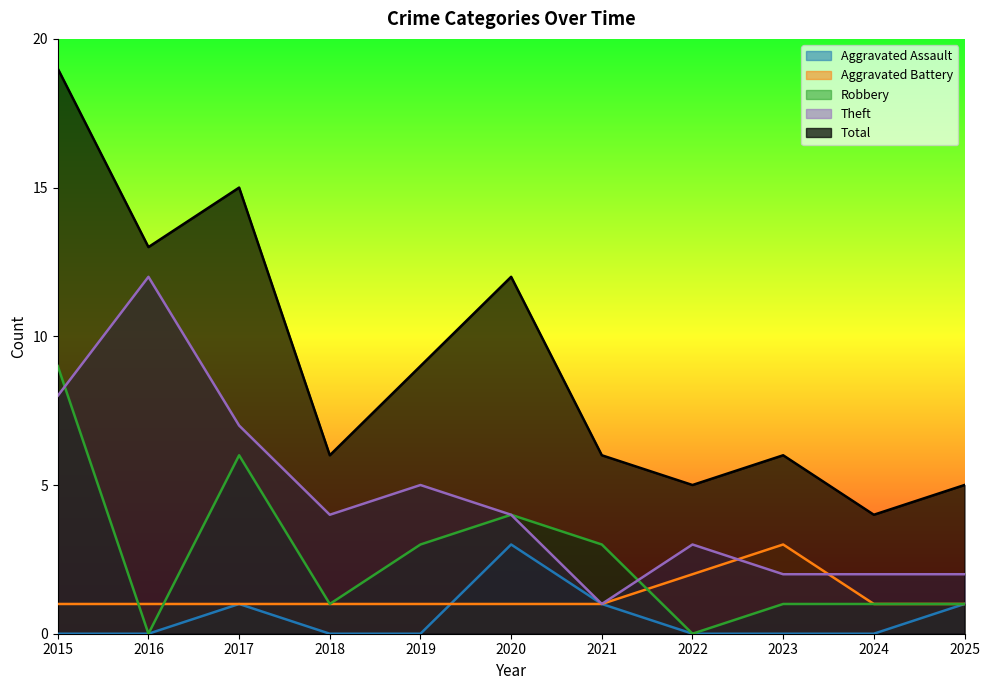

The value of Aggravated Battery at 2024 is 1. True or false?

True